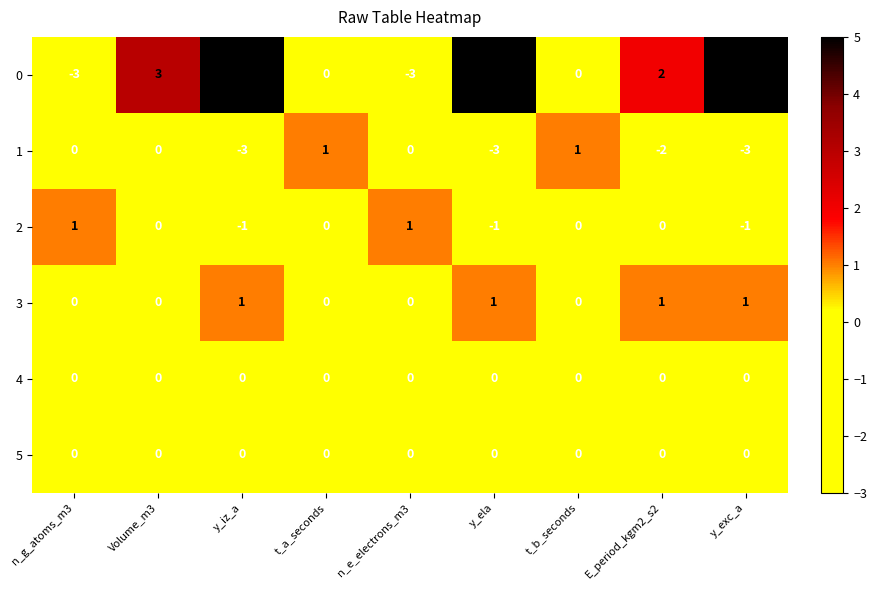

How many categories are shown in the chart?

9